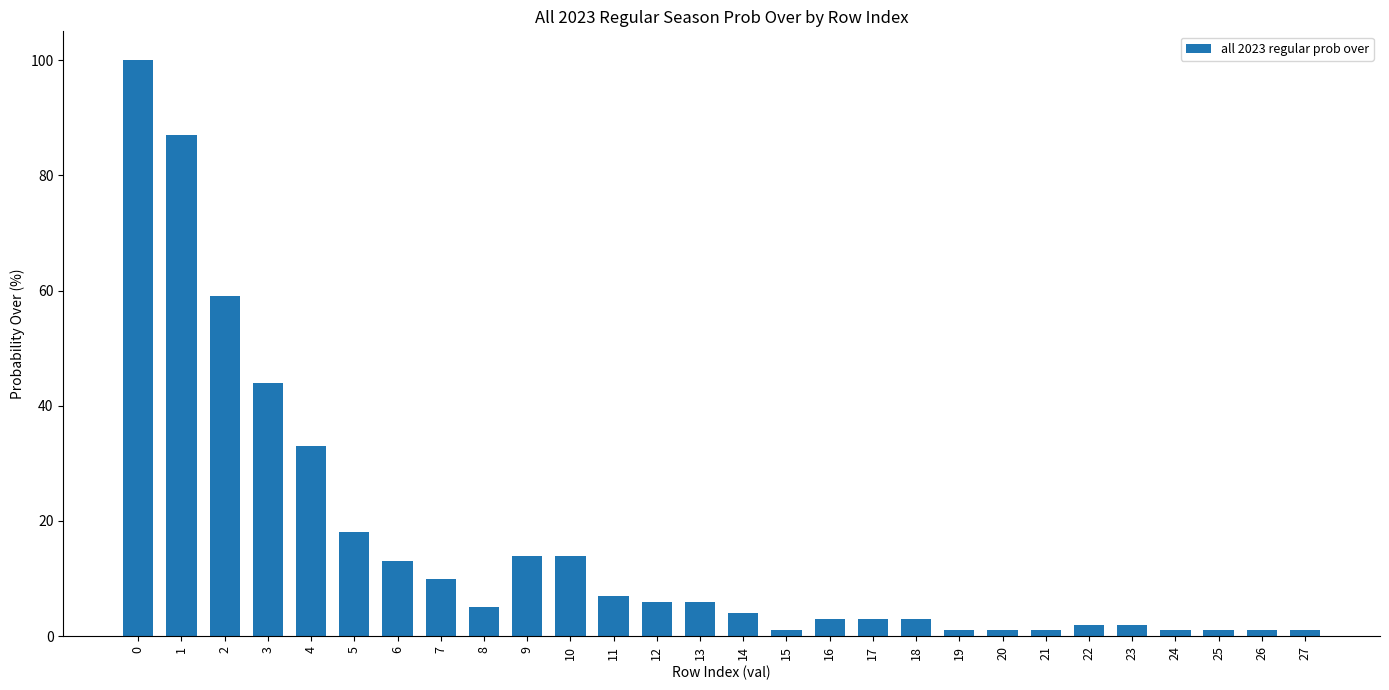

What is the value of the 3rd bar from the left?

59